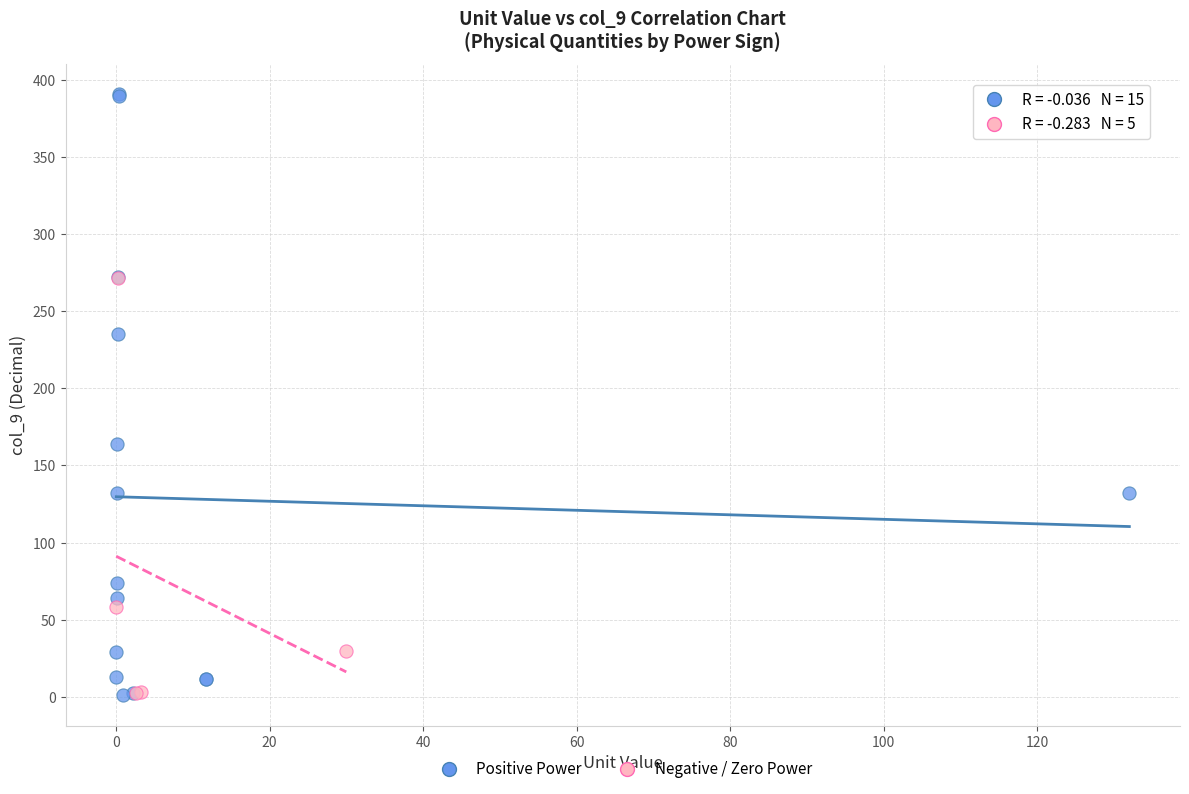

What are all the series names shown in the legend?

Positive Power, Negative / Zero Power